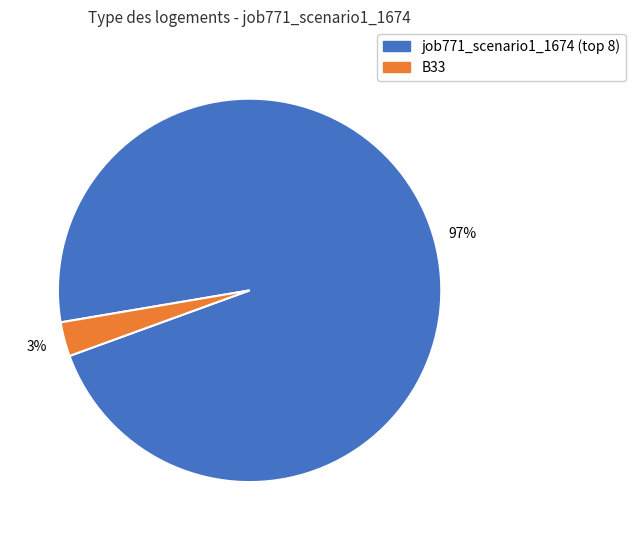

Is there a majority slice in this chart?

Yes